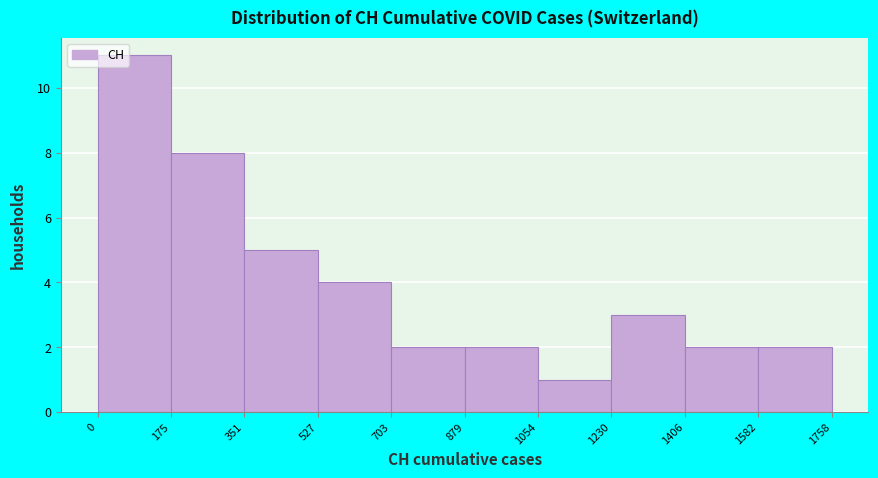

Reading left to right, list every bar in this chart as the range it spans on the x-axis followed by its height. The values are not printed on the chart, so give them approximately, as read against the axis.

0 to 175: 11
175 to 351: 8
351 to 527: 5
527 to 703: 4
703 to 879: 2
879 to 1054: 2
1054 to 1230: 1
1230 to 1406: 3
1406 to 1582: 2
1582 to 1758: 2